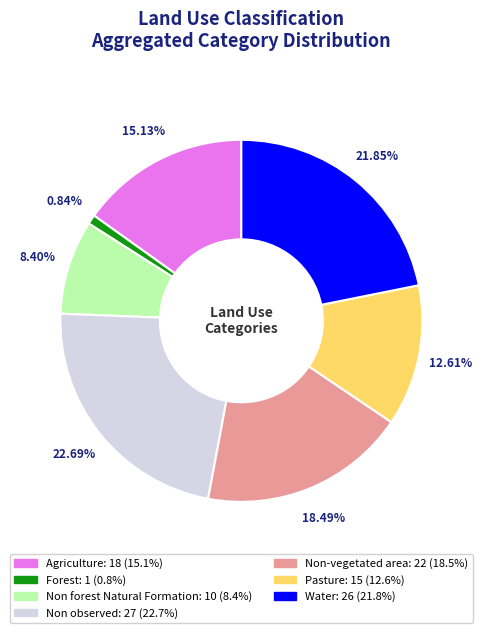

To the nearest percent, what portion does Water represent?

22%